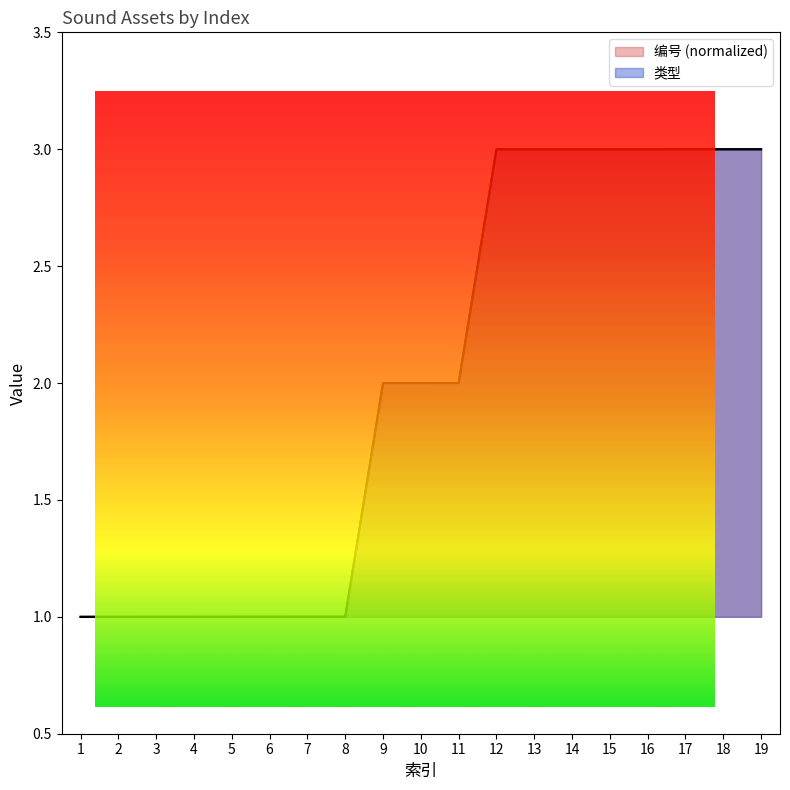

The 类型 series shows 0.5 at 8. True or false?

False